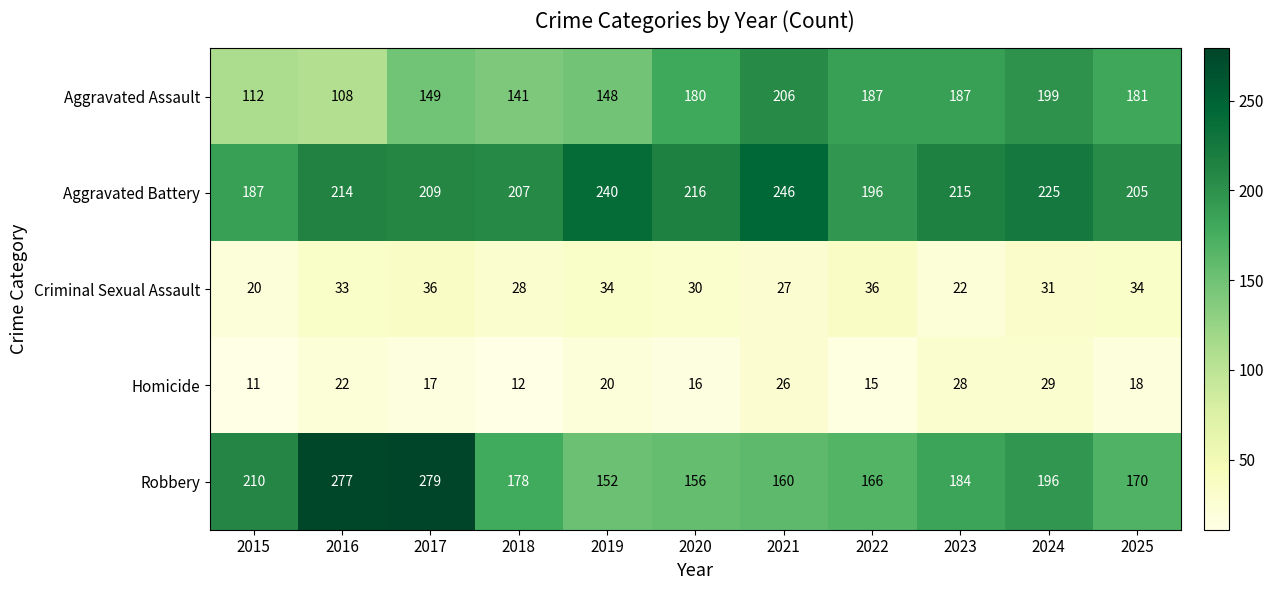

What is the sum of the Criminal Sexual Assault values at 2017 and 2023?

58